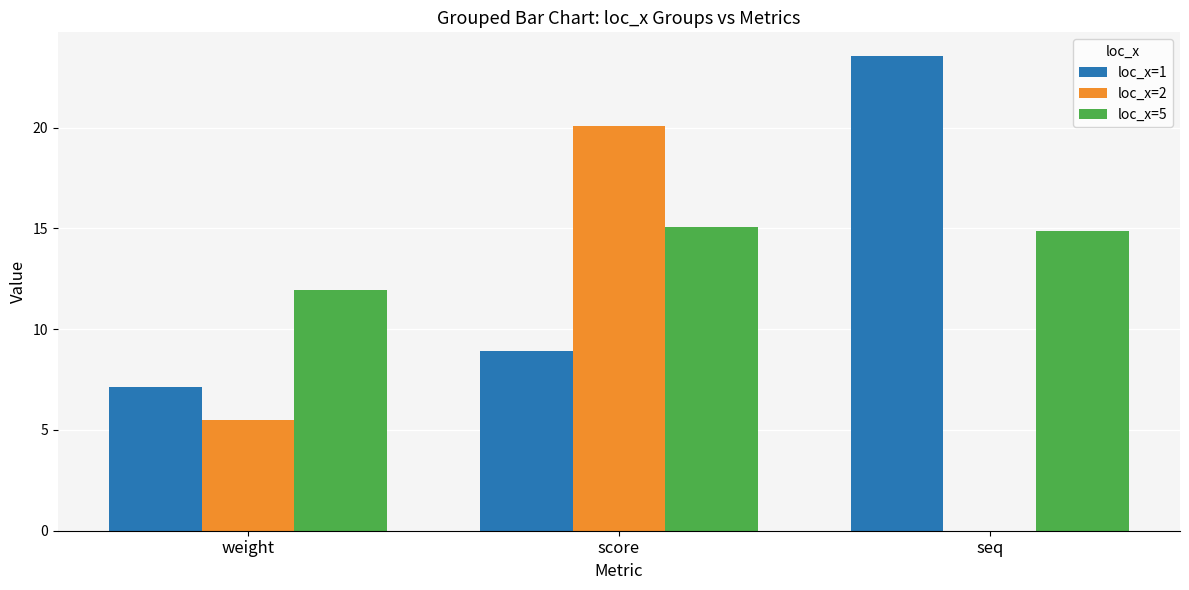

What is the sum of the loc_x=2 values at weight and score?

25.5